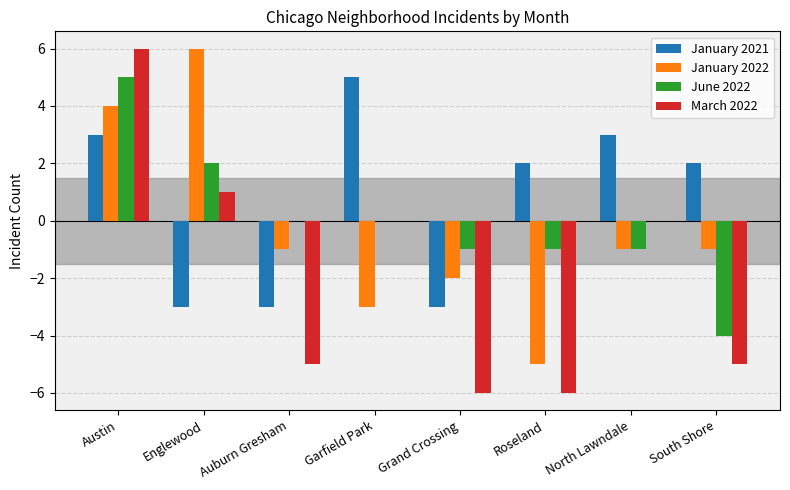

Does the chart contain stacked bars?

No